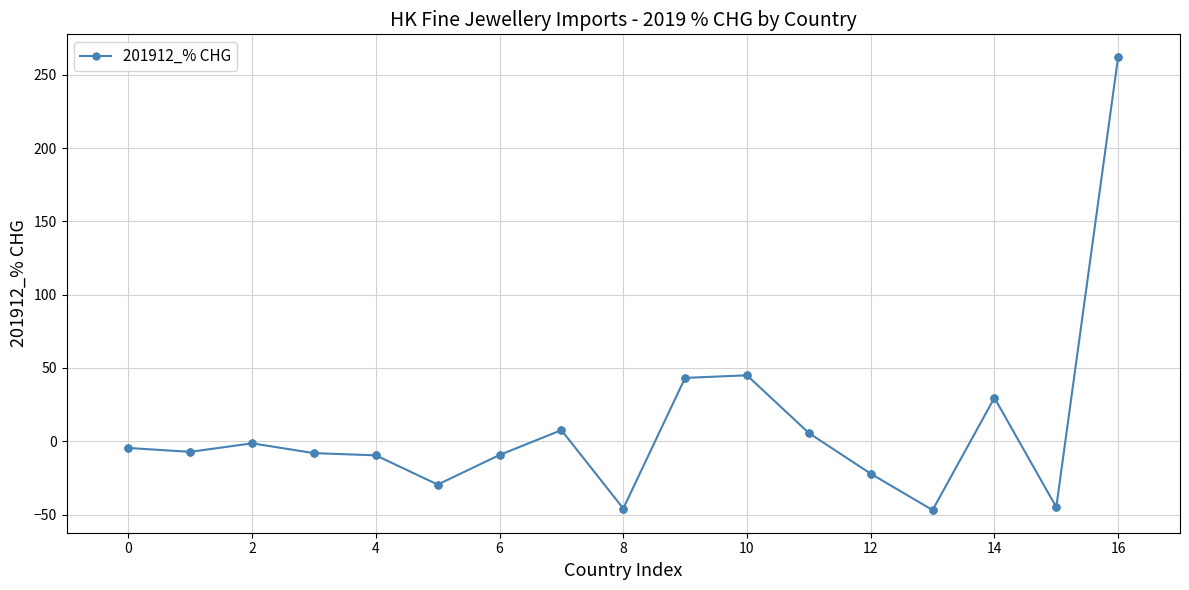

True or false: the data has more than 0 interior local peaks.

True